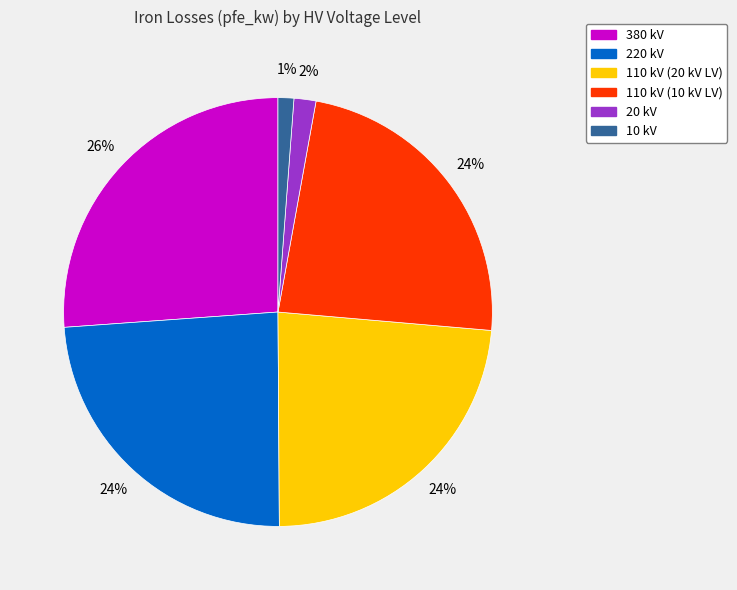

To the nearest percent, what is the average slice percentage?

17%